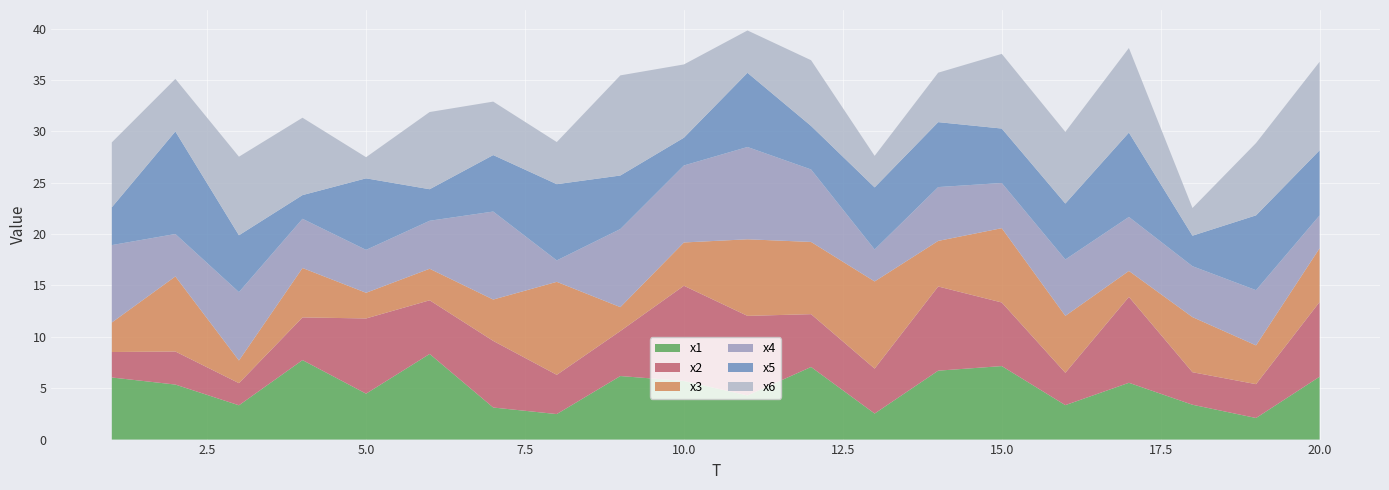

Reading right to left, extract all data points from this chart.

x1: 6.1	2.1	3.4	5.5	3.4	7.2	6.7	2.5	7.1	4.3	5.7	6.2	2.5	3.1	8.3	4.5	7.7	3.3	5.4	6.0
x2: 7.3	3.3	3.2	8.4	3.1	6.2	8.2	4.4	5.1	7.7	9.3	4.4	3.8	6.5	5.2	7.3	4.2	2.2	3.2	2.5
x3: 5.2	3.8	5.4	2.5	5.5	7.2	4.4	8.5	7.0	7.5	4.2	2.3	9.0	4.0	3.1	2.5	4.8	2.2	7.3	2.9
x4: 3.2	5.4	5.0	5.3	5.5	4.4	5.2	3.1	7.1	9.0	7.5	7.6	2.1	8.6	4.7	4.2	4.8	6.7	4.1	7.5
x5: 6.3	7.3	3.0	8.2	5.4	5.3	6.3	6.0	4.2	7.2	2.7	5.2	7.4	5.5	3.1	7.0	2.3	5.5	10.0	3.7
x6: 8.6	7.0	2.7	8.2	7.0	7.3	4.8	3.1	6.4	4.1	7.1	9.7	4.1	5.2	7.5	2.1	7.5	7.6	5.1	6.3